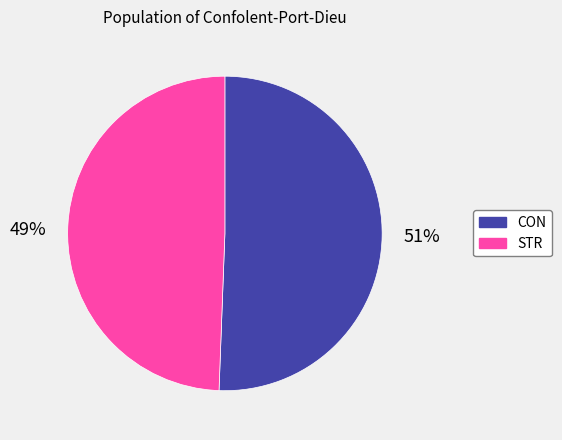

Is STR the majority of the pie?

No